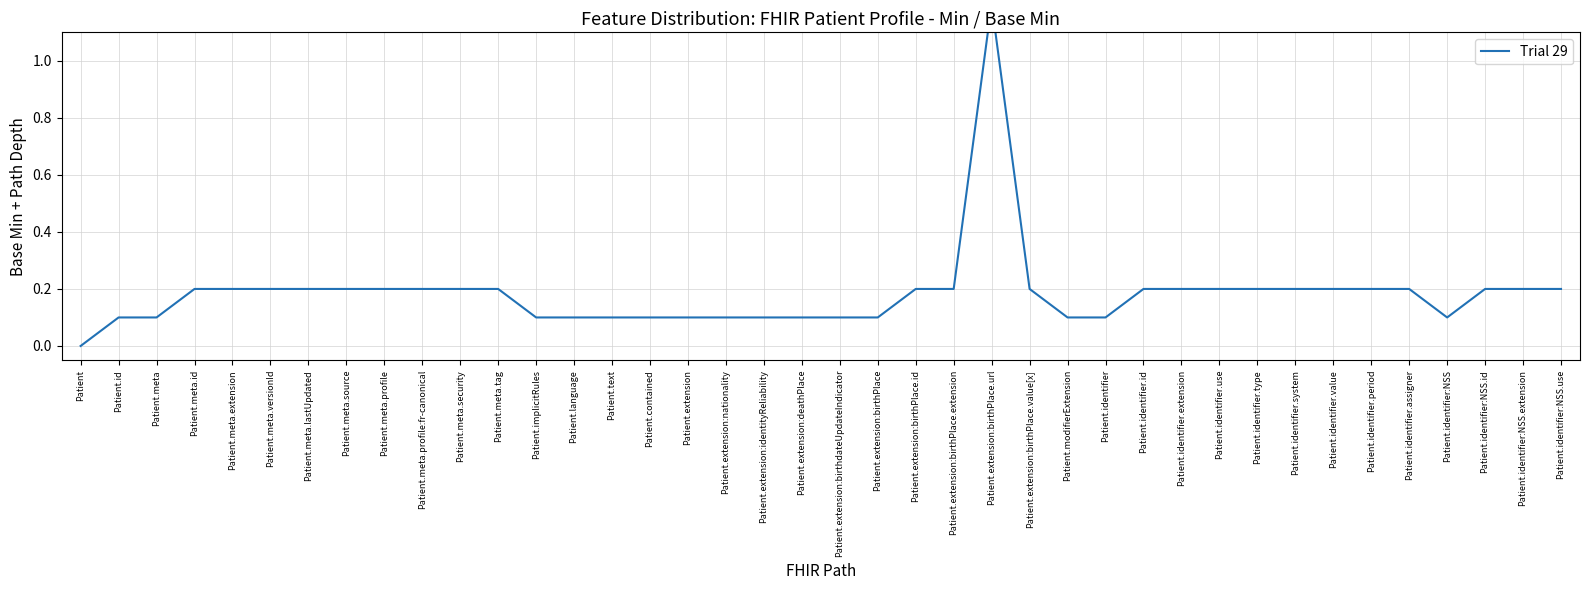

The chart shows a value of 0.2 at Patient.identifier.extension. True or false?

True